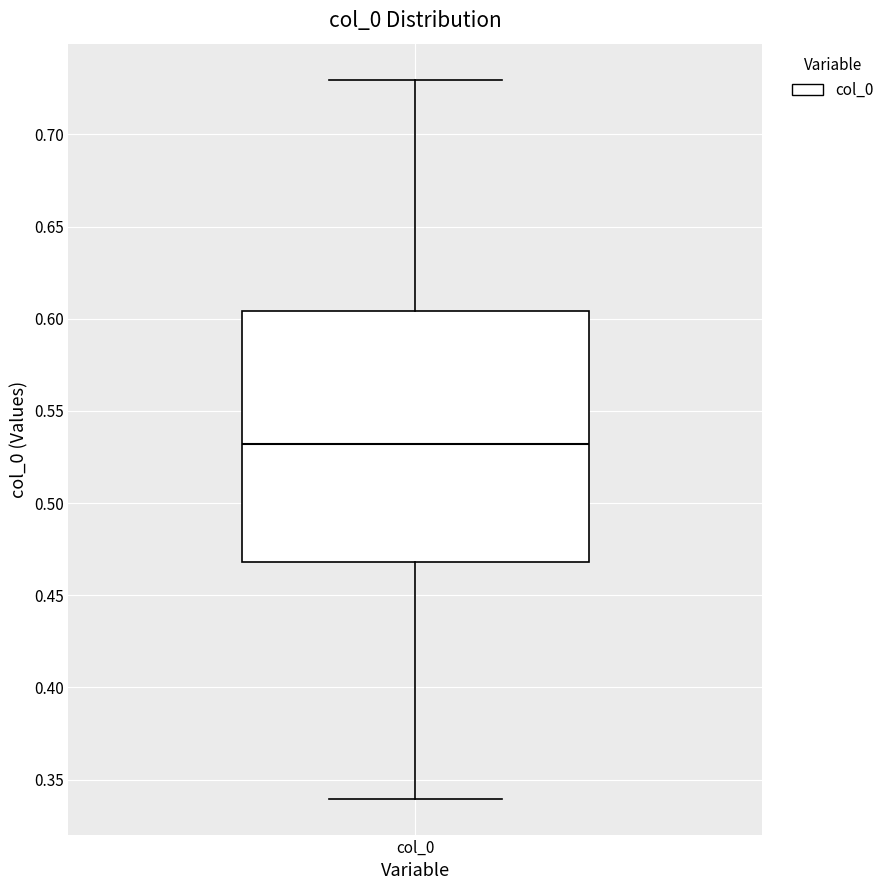

Read this box plot against the y-axis: the position of the median line, the range covered by the box, and the ends of both whiskers. The values are not printed on the chart, so give them approximately, as read against the axis.

median 0.530, box 0.470 to 0.605, whiskers 0.340 to 0.730